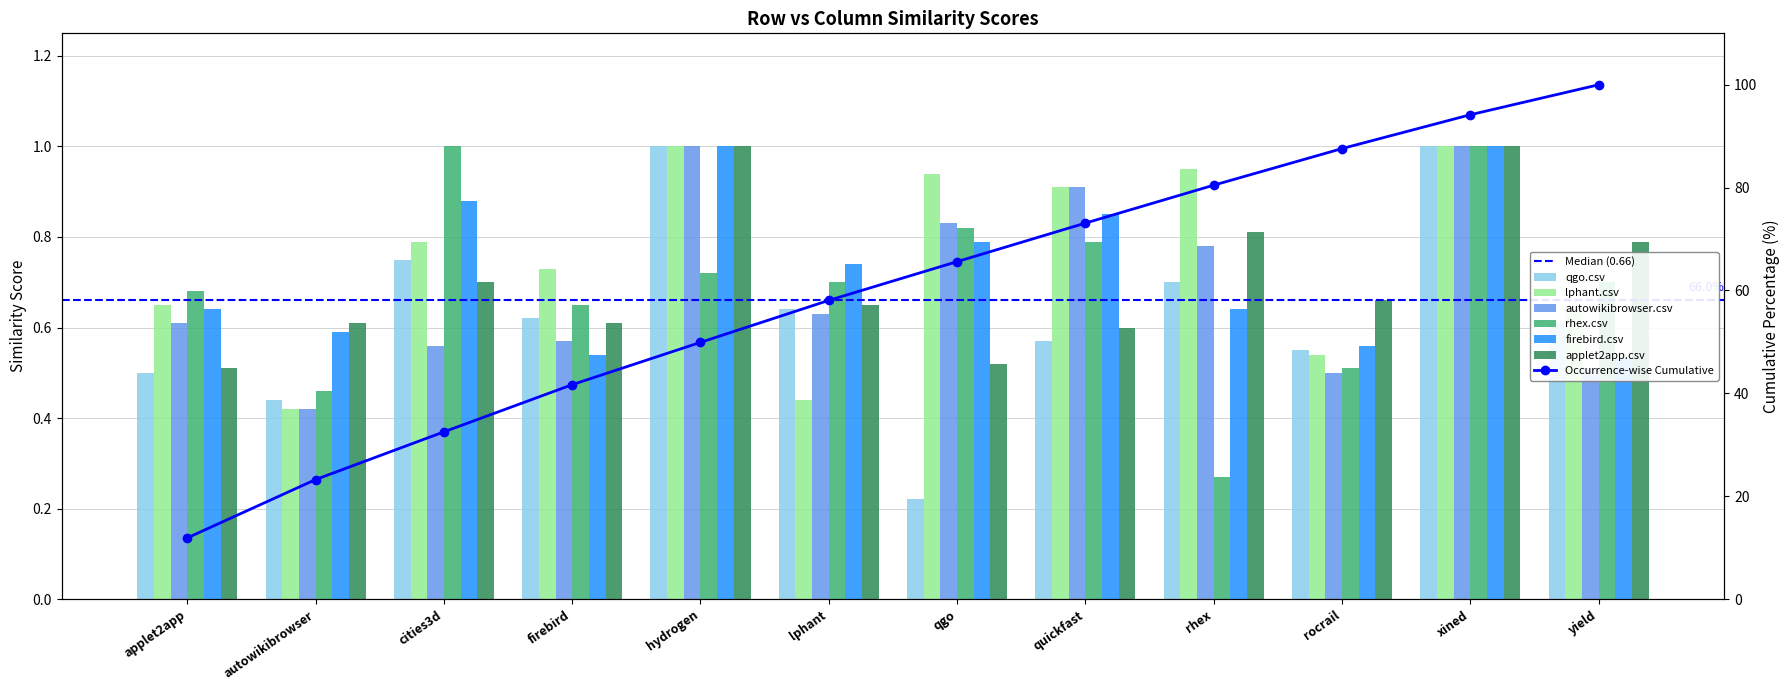

What are all the series names shown in the legend?

qgo.csv, lphant.csv, autowikibrowser.csv, rhex.csv, firebird.csv, applet2app.csv